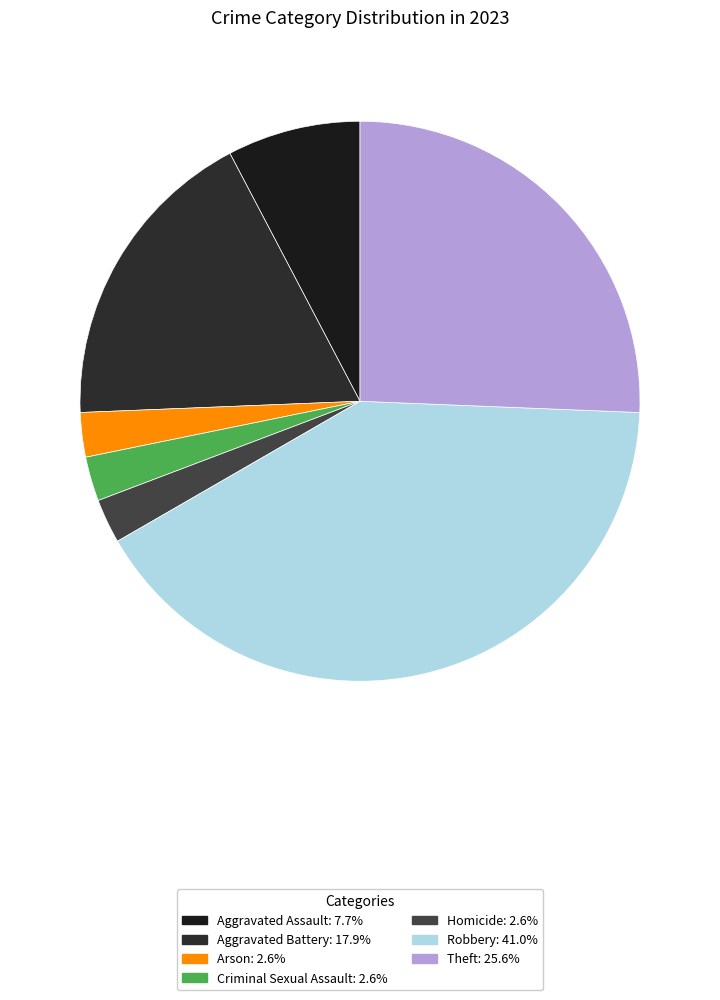

To the nearest percent, what is the difference between the Criminal Sexual Assault and Robbery slice percentages?

38%